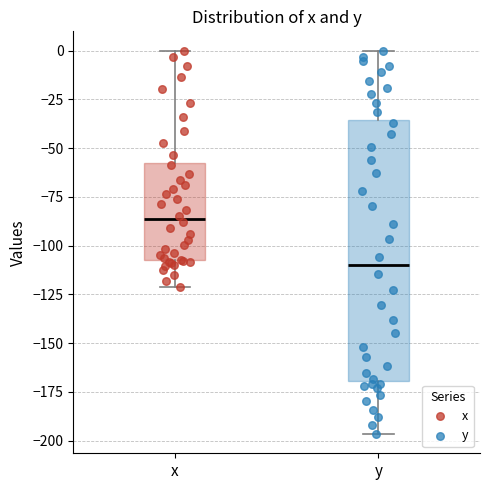

Which box is the tallest, from its lower edge to its upper edge?

y